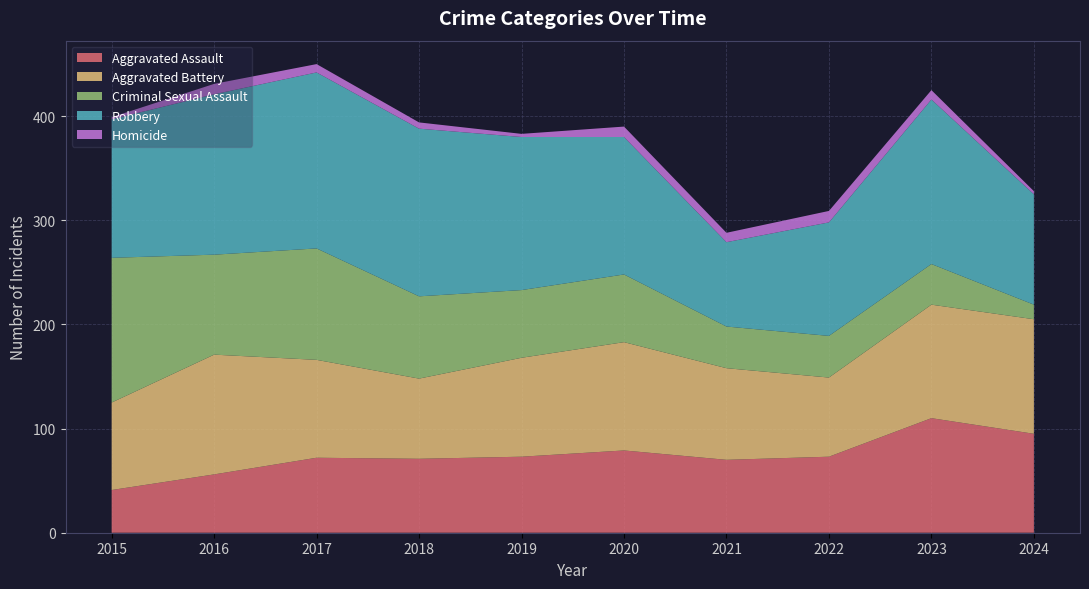

Reading right to left, extract all data points from this chart.

Aggravated Assault: 95	110	73	70	79	73	71	72	56	41
Aggravated Battery: 110	109	76	88	104	95	77	94	115	84
Criminal Sexual Assault: 14	39	40	40	65	65	79	107	96	139
Robbery: 106	158	109	81	132	147	161	169	154	133
Homicide: 3	9	11	9	10	3	6	8	10	2